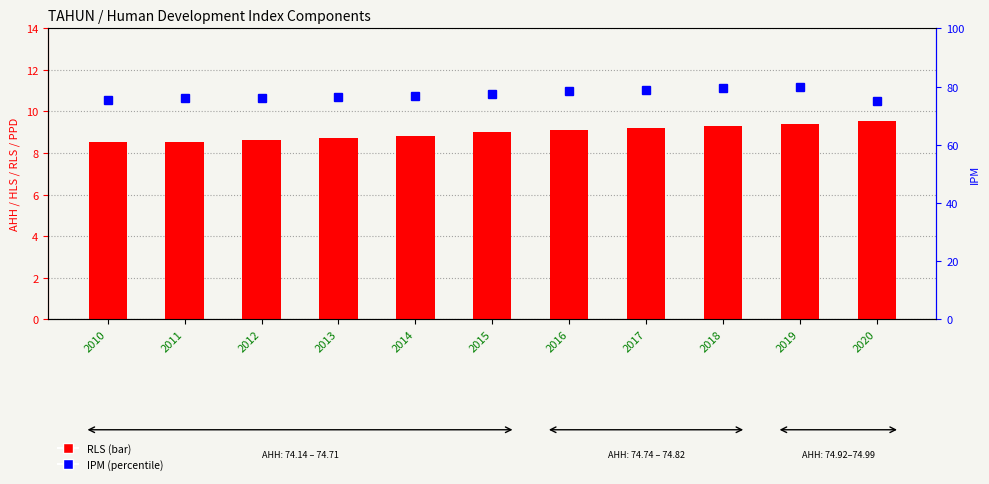

List the labels in order of IPM value, largest first.

2019, 2018, 2017, 2016, 2015, 2014, 2013, 2012, 2011, 2010, 2020